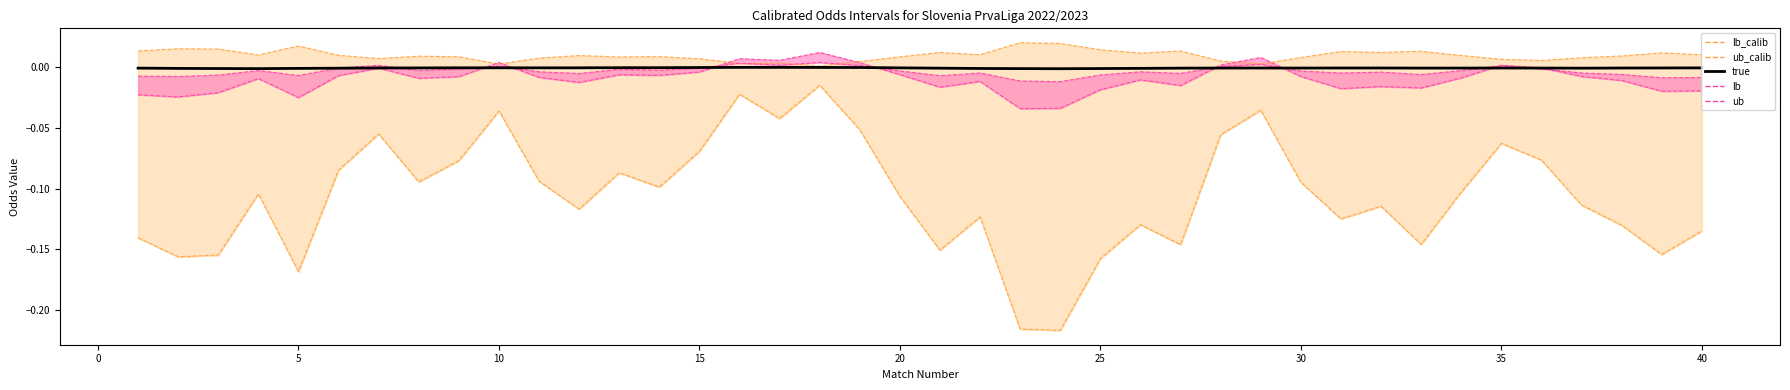

True or false: true has a value of -0.0 at 36.

False